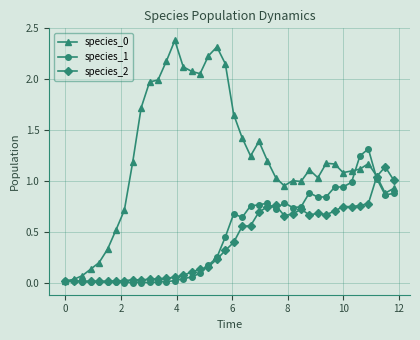

True or false: species_2 has more than 0 interior local peaks.

True